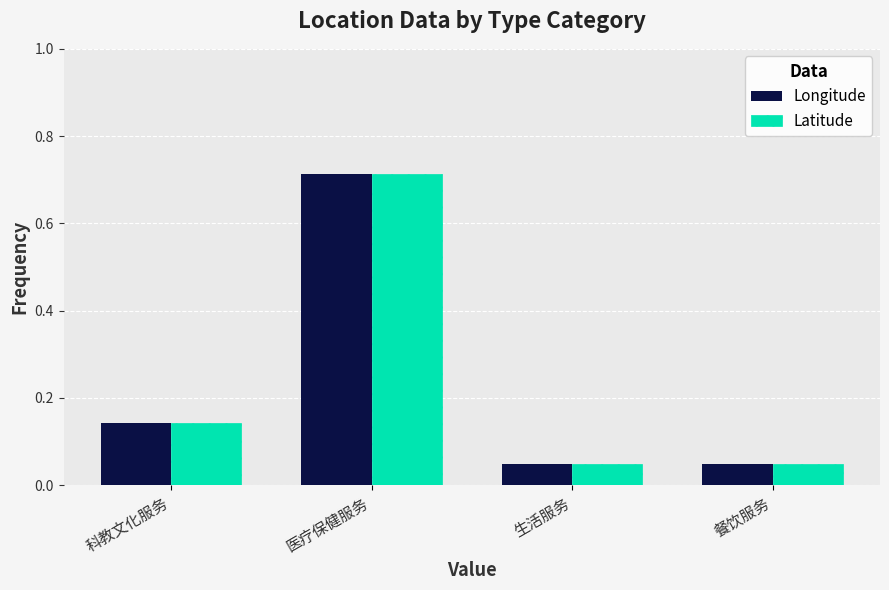

True or false: Latitude has a value of 0.1 at 餐饮服务.

False